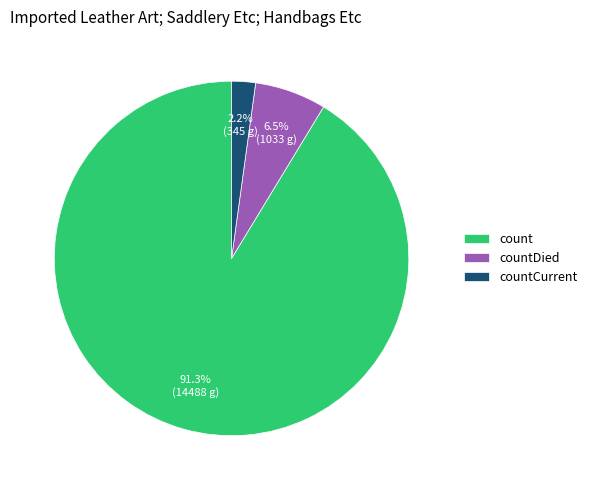

Does any single category account for the majority?

Yes